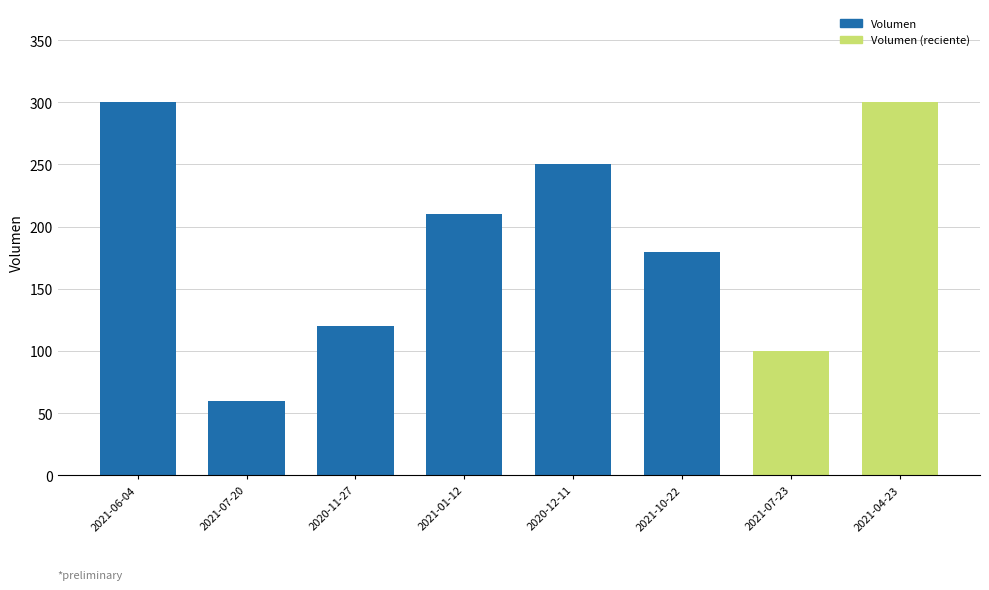

What is the change in value from 2021-06-04 to 2021-07-20?

-240